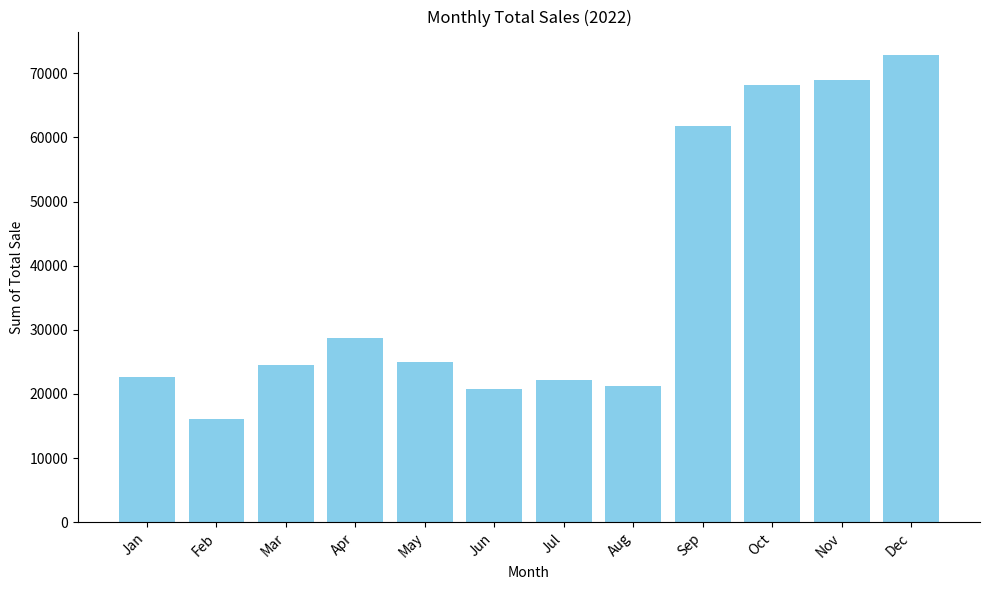

What is the change in value from Apr to Jul?

-6510